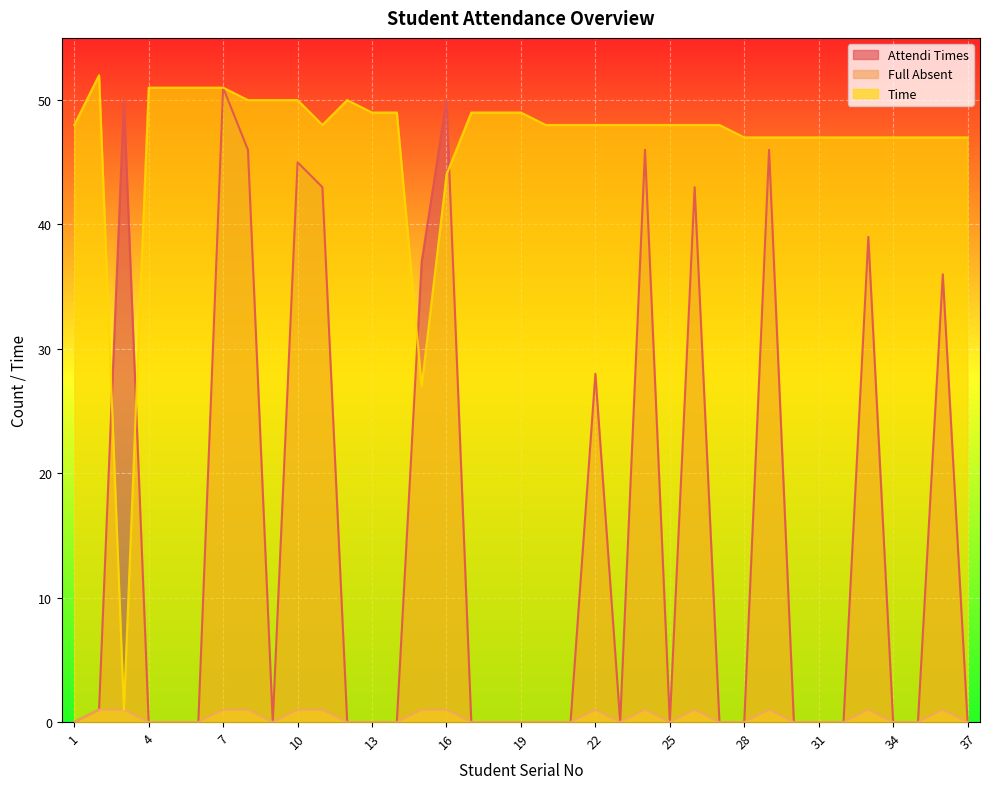

Where is Attendi Times nearest to the value 25?

22